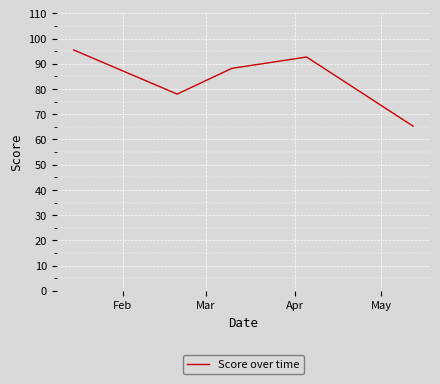

Does the chart have visible grid lines?

Yes